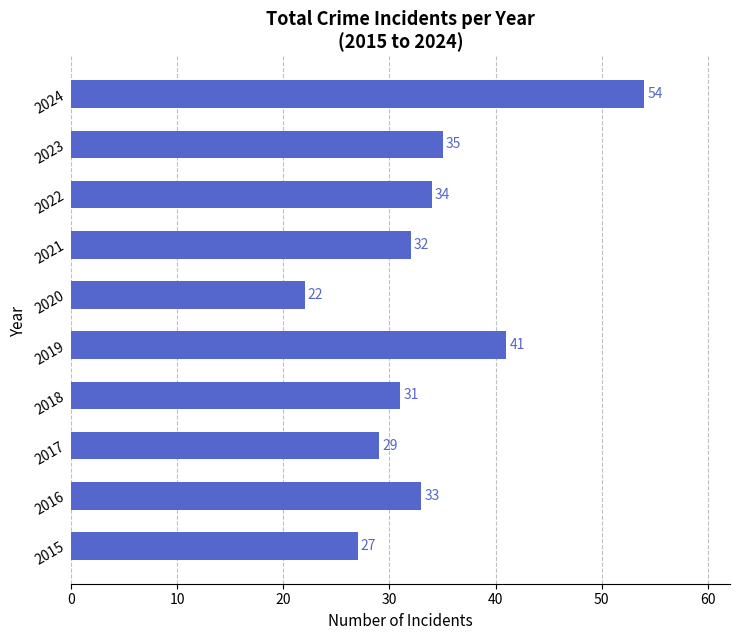

The value at 2020 is 9. True or false?

False